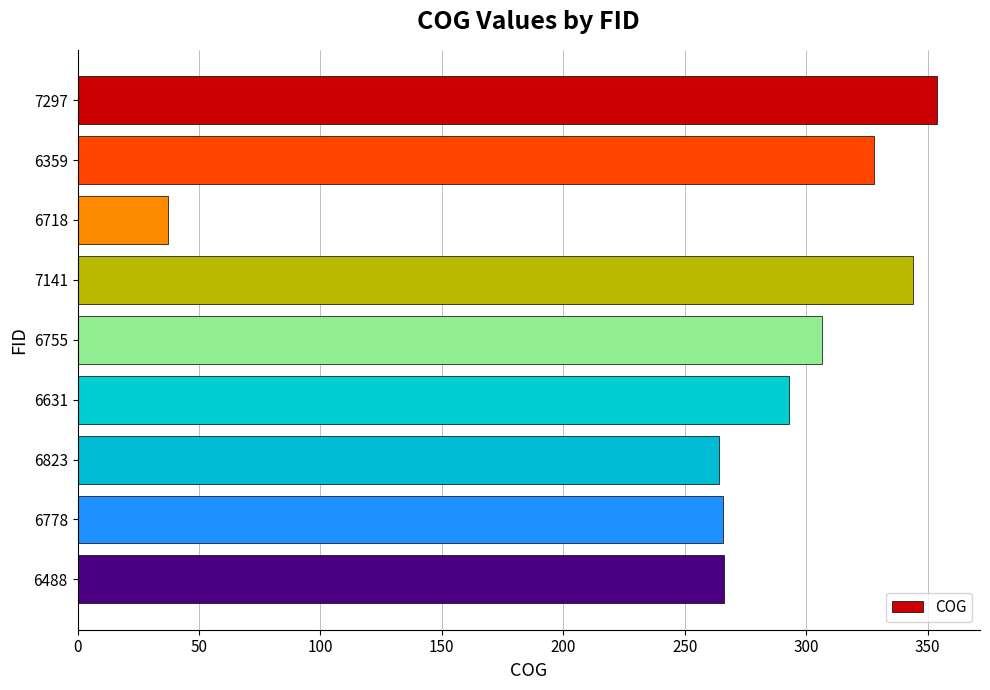

What is the label of the 9th bar from the bottom?

7297